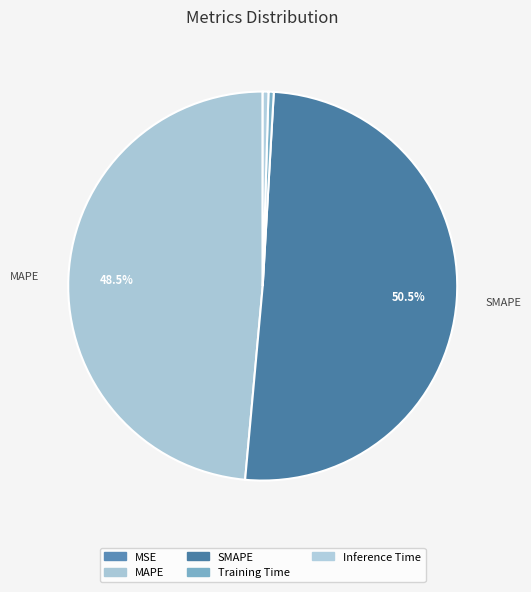

Combined, do MAPE and Inference Time account for over 50%?

No